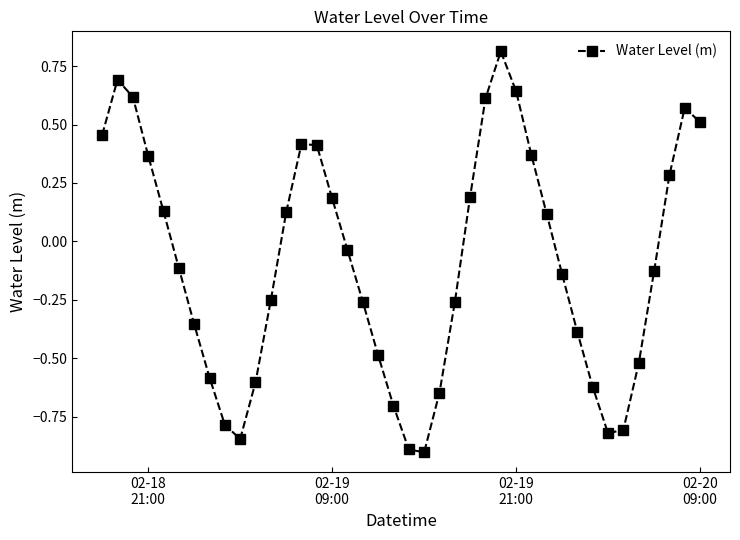

How many lines are shown in the chart?

1